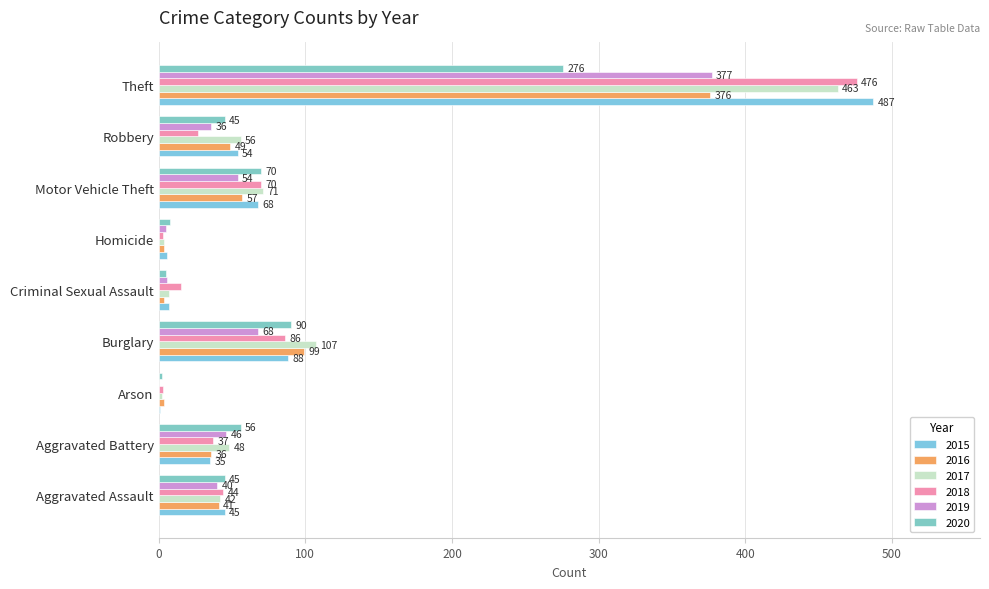

How many distinct data groups are displayed?

6